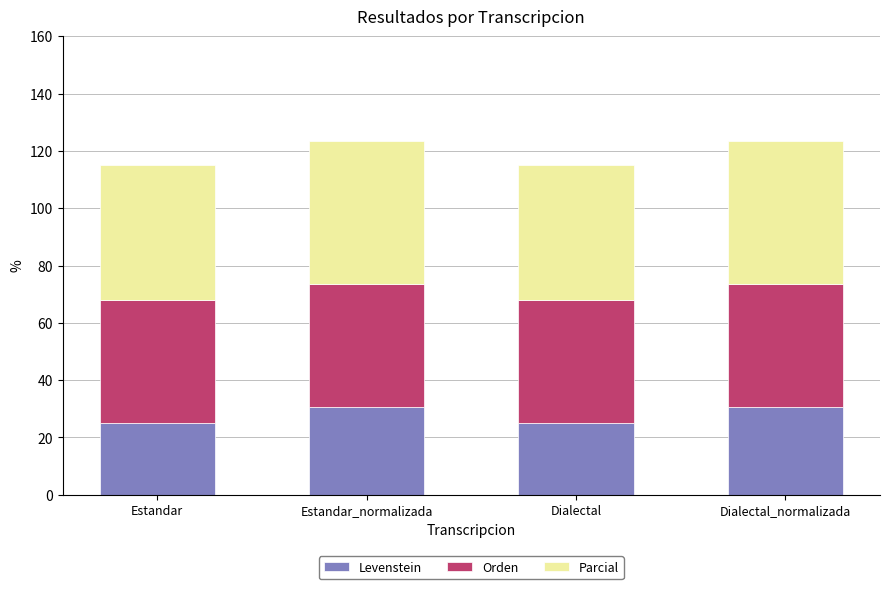

What is the total value across all series at Dialectal_normalizada?

123.6